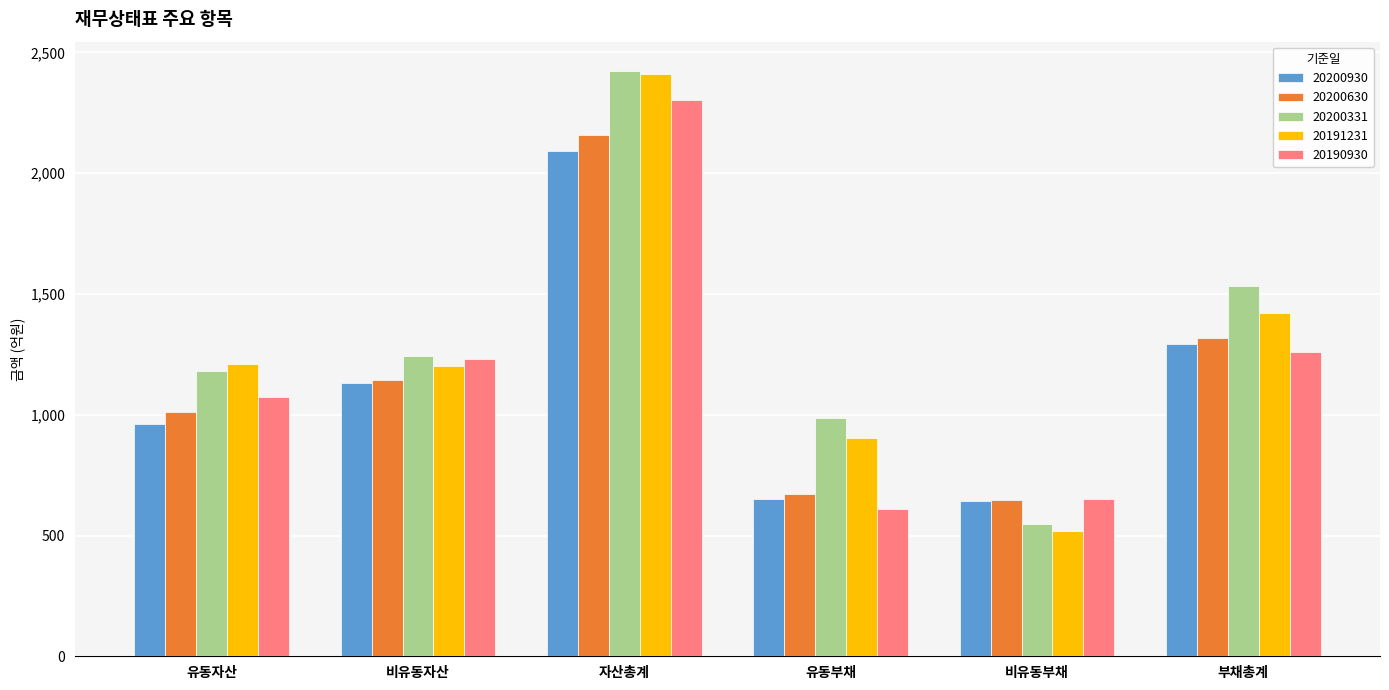

How many data points in 20200630 are less than 1145?

3